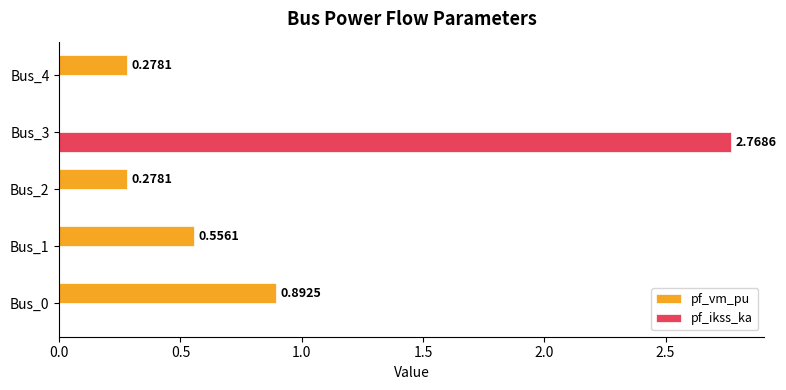

Which series has the widest spread of values?

pf_ikss_ka